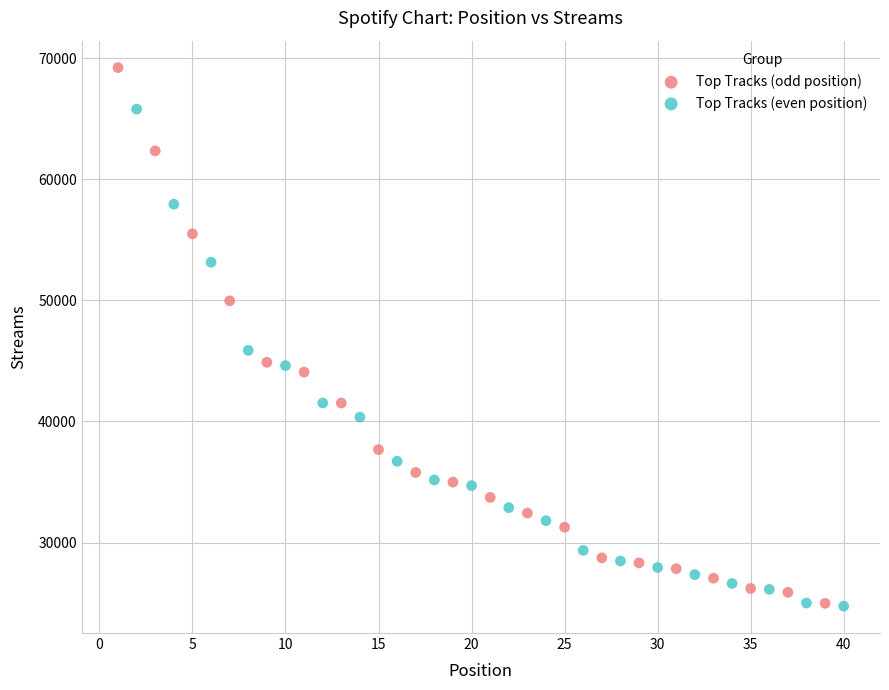

Which series reaches the maximum Y coordinate?

Top Tracks (odd position)